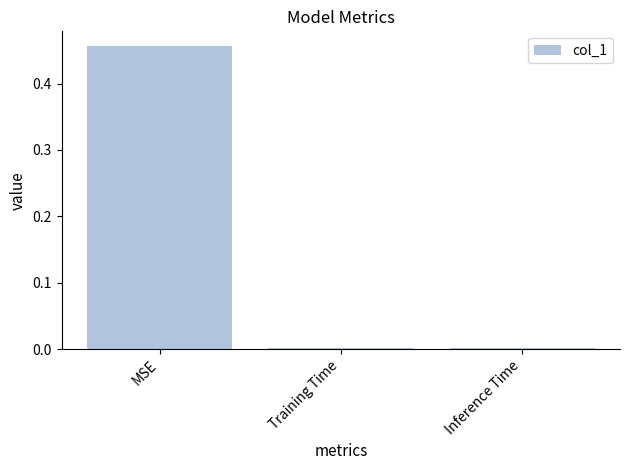

Which has a higher value, MSE or Training Time?

MSE